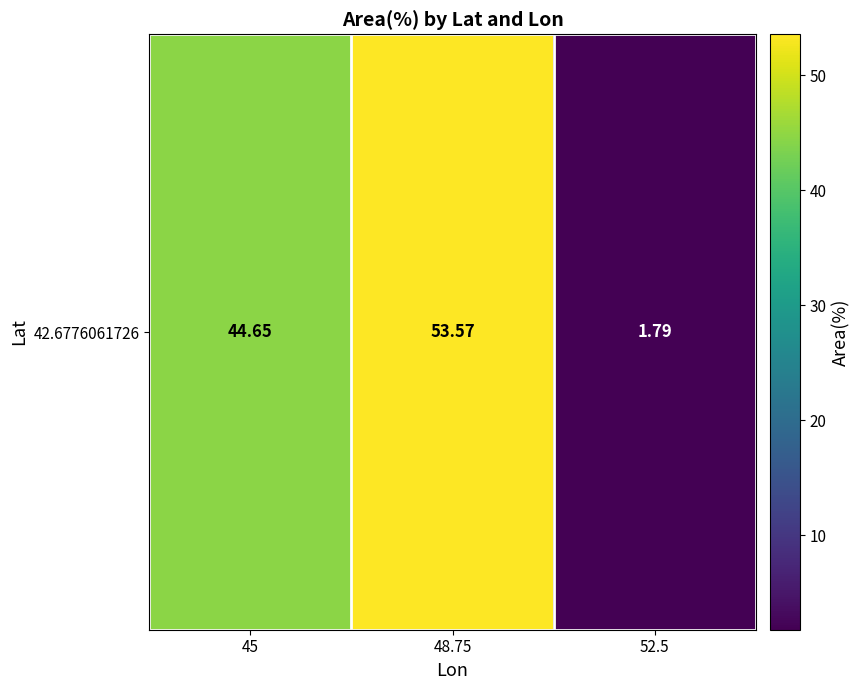

What is the greatest value displayed?

53.6